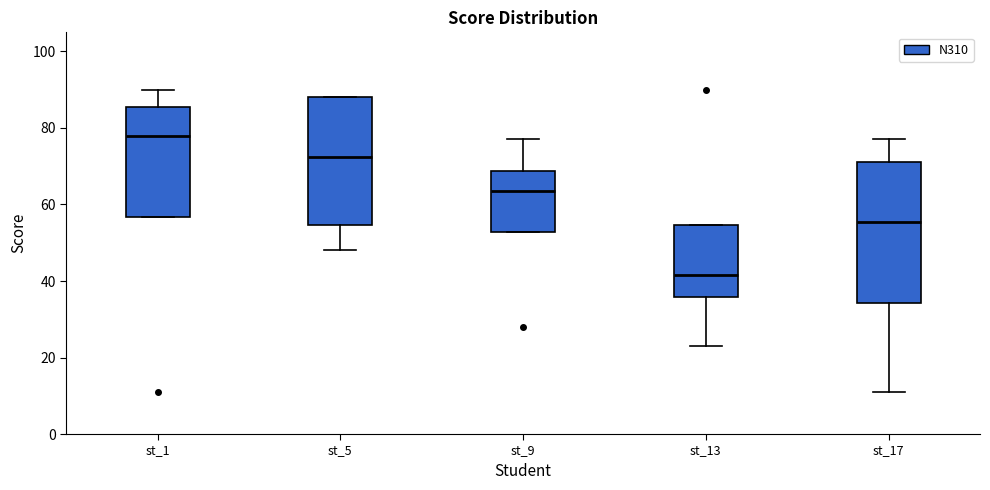

Reading left to right, transcribe this box plot: for each box, give where its median line is, the range the box spans, and where its two whiskers end, as read against the y-axis. The values are not printed on the chart, so give them approximately, as read against the axis.

st_1: median 78, box 56 to 86, whiskers 56 to 90
st_5: median 72, box 54 to 88, whiskers 48 to 88
st_9: median 64, box 52 to 68, whiskers 52 to 78
st_13: median 42, box 36 to 54, whiskers 24 to 54
st_17: median 56, box 34 to 72, whiskers 12 to 78